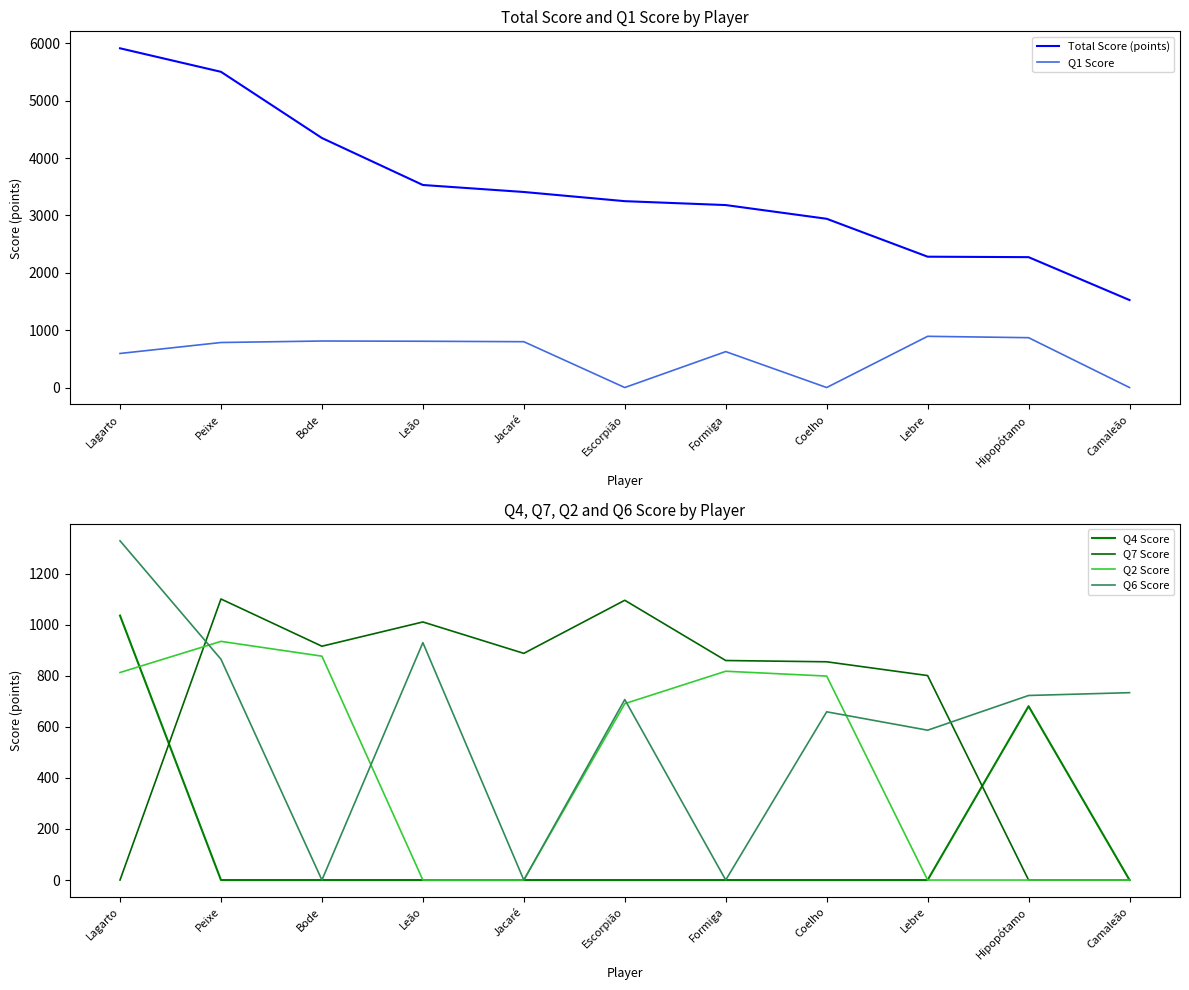

What is the label of the 11th point from the left?

Camaleão